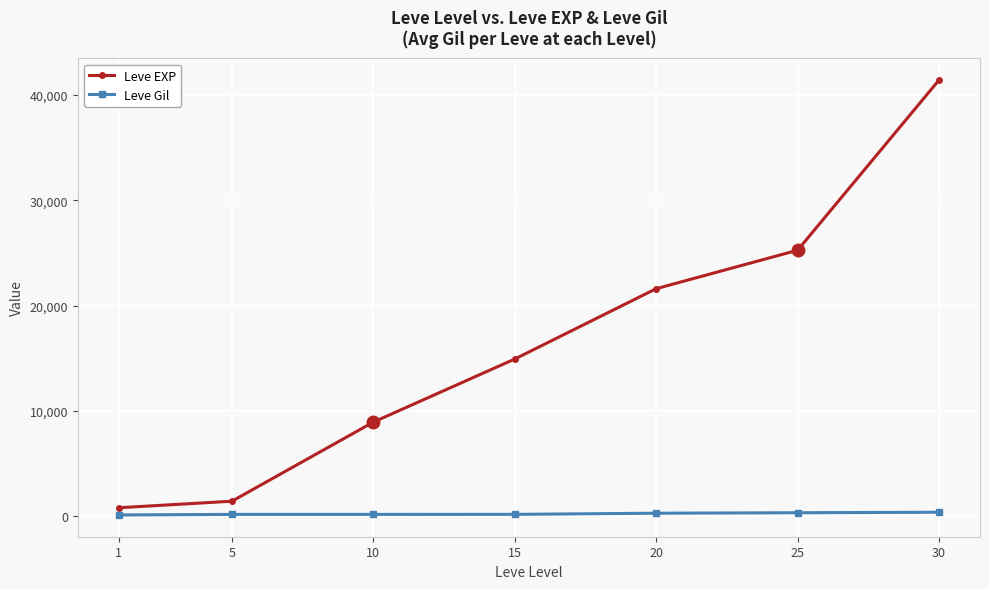

Which series has the largest range (max minus min)?

Leve EXP